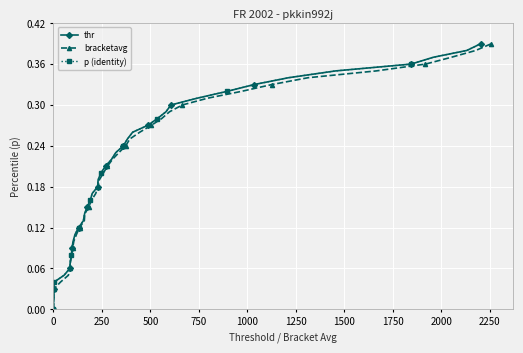

How many values in the bracketavg series exceed 0?

39